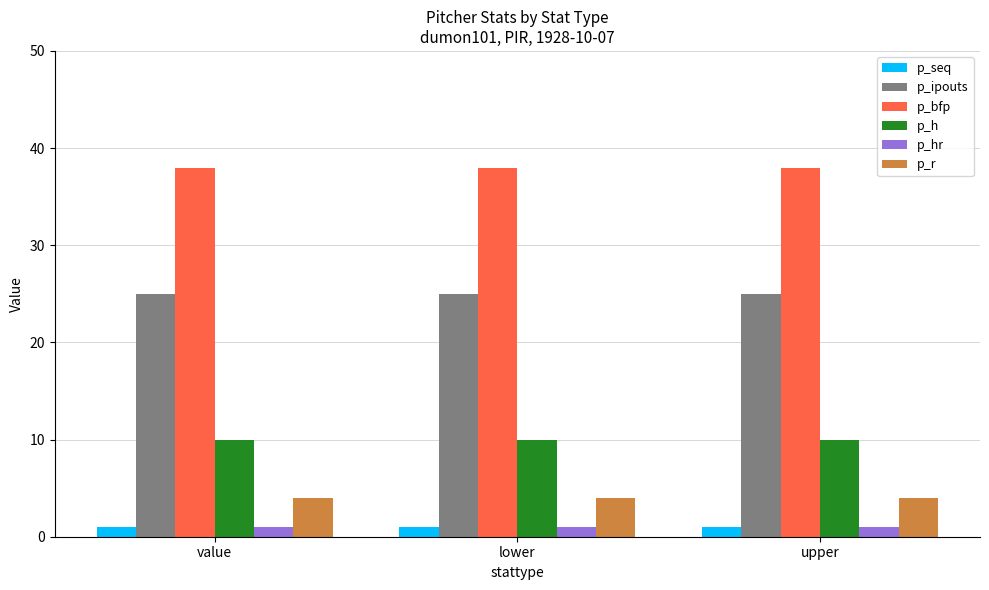

What is the difference between the highest and lowest values at lower?

37